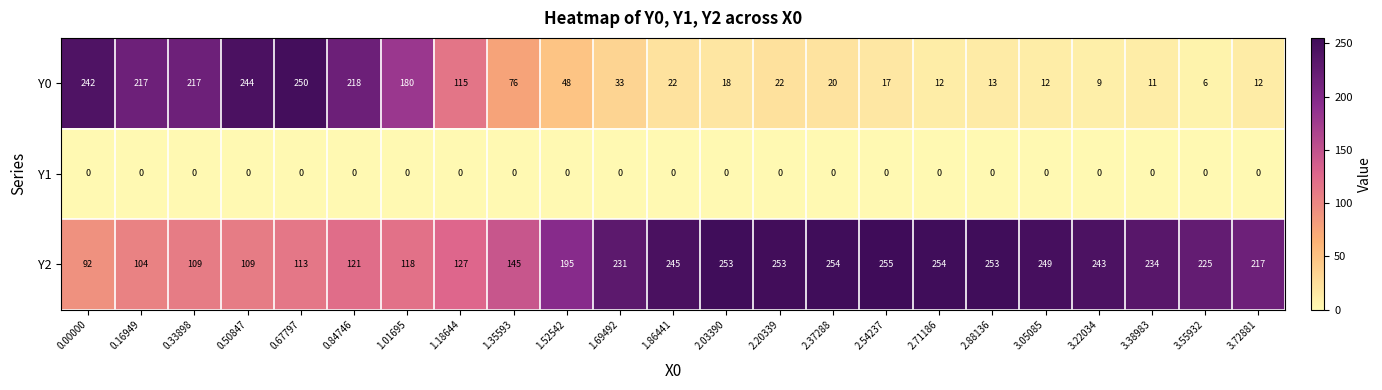

Which series has the widest spread of values?

Y0